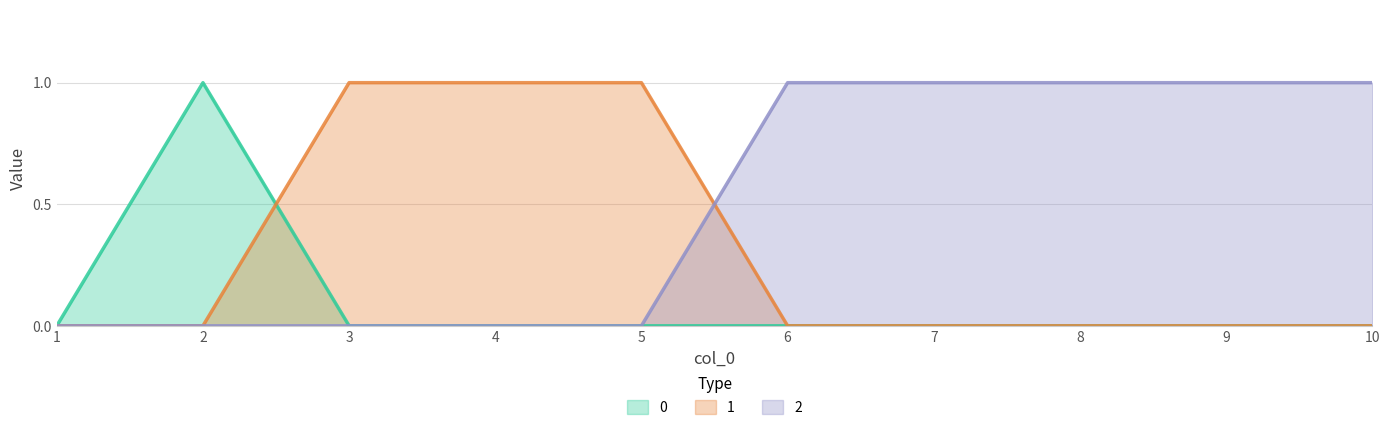

How many positive values does the 0 series have?

1